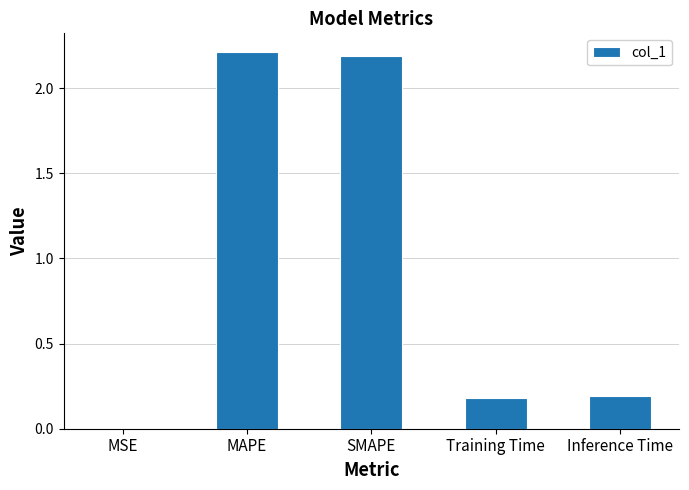

The value at SMAPE is 2.2. True or false?

True